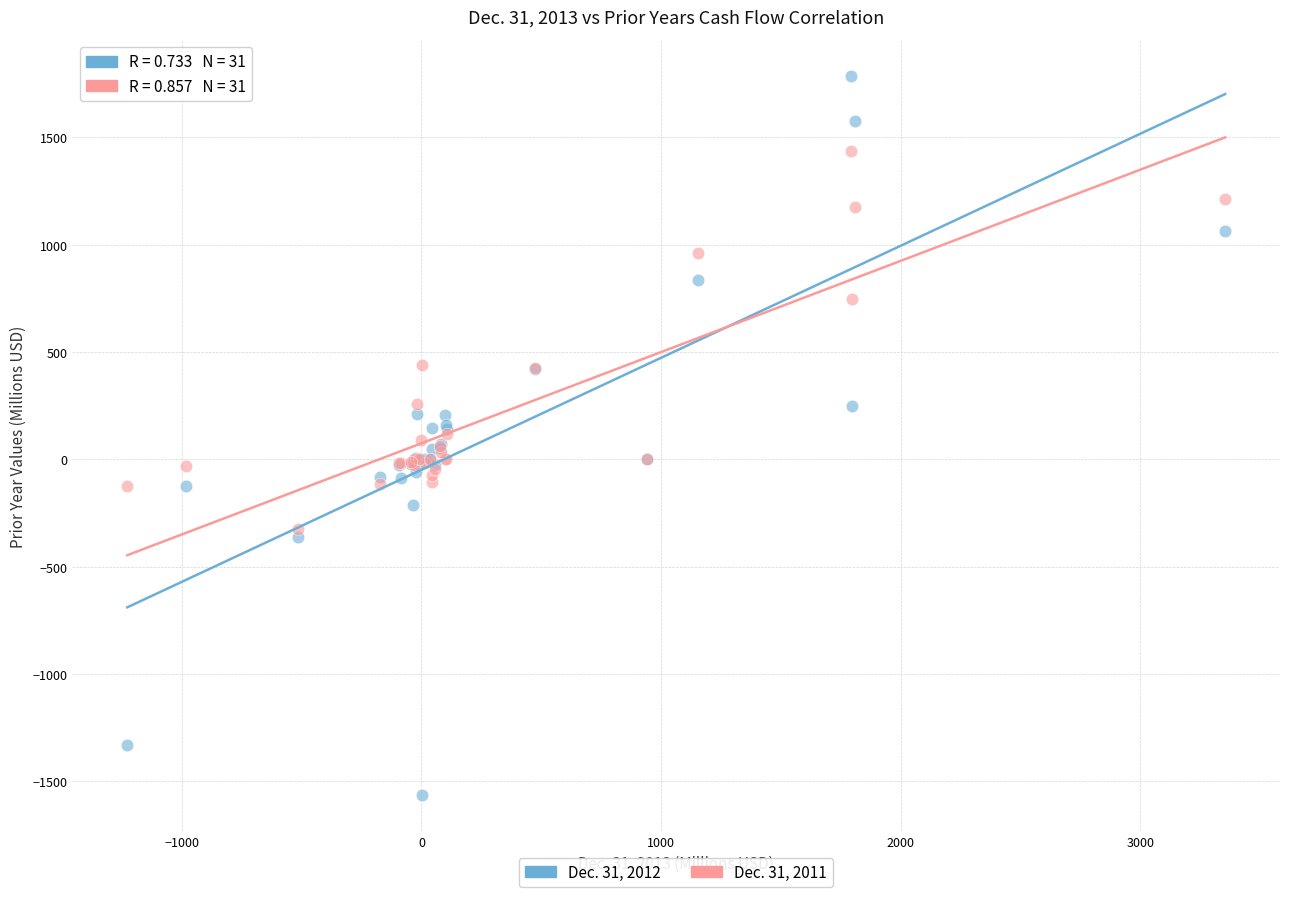

Which series contains the highest Y value?

Dec. 31, 2012